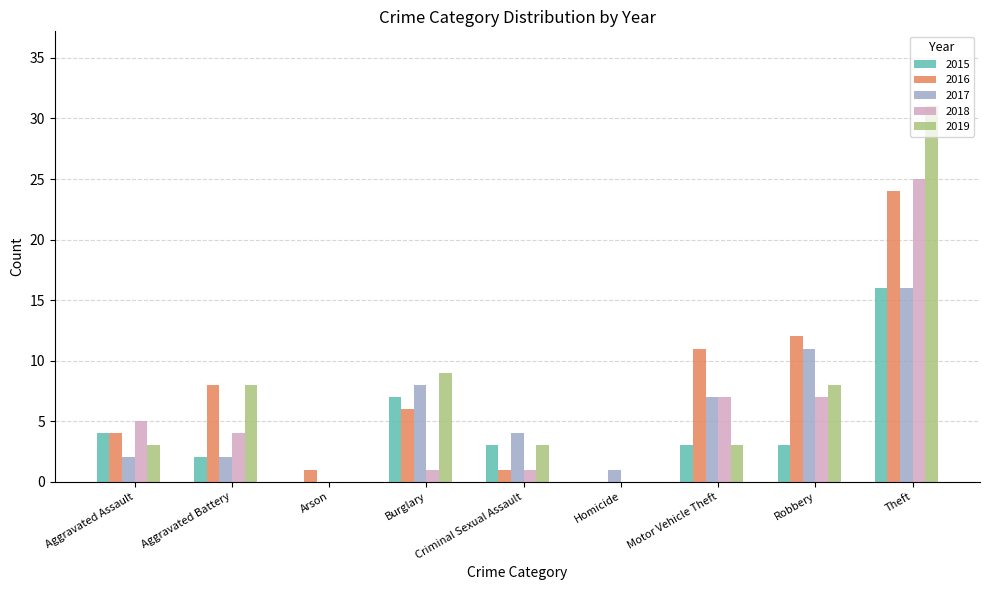

What is the sum of all 2017 values?

51